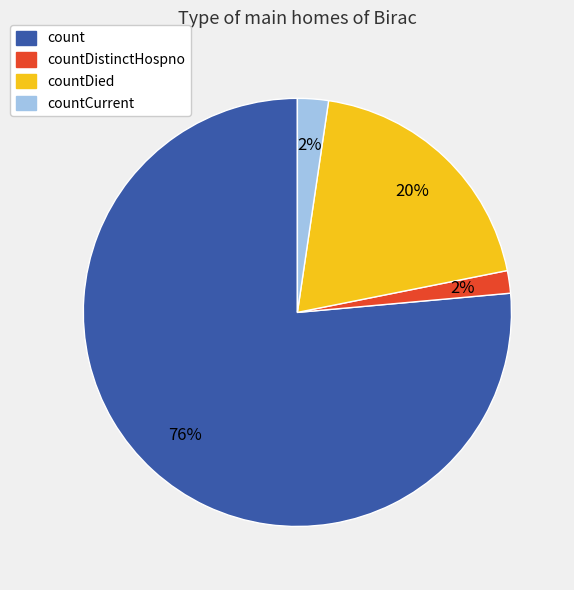

To the nearest percent, what percentage of the pie is countCurrent?

2%